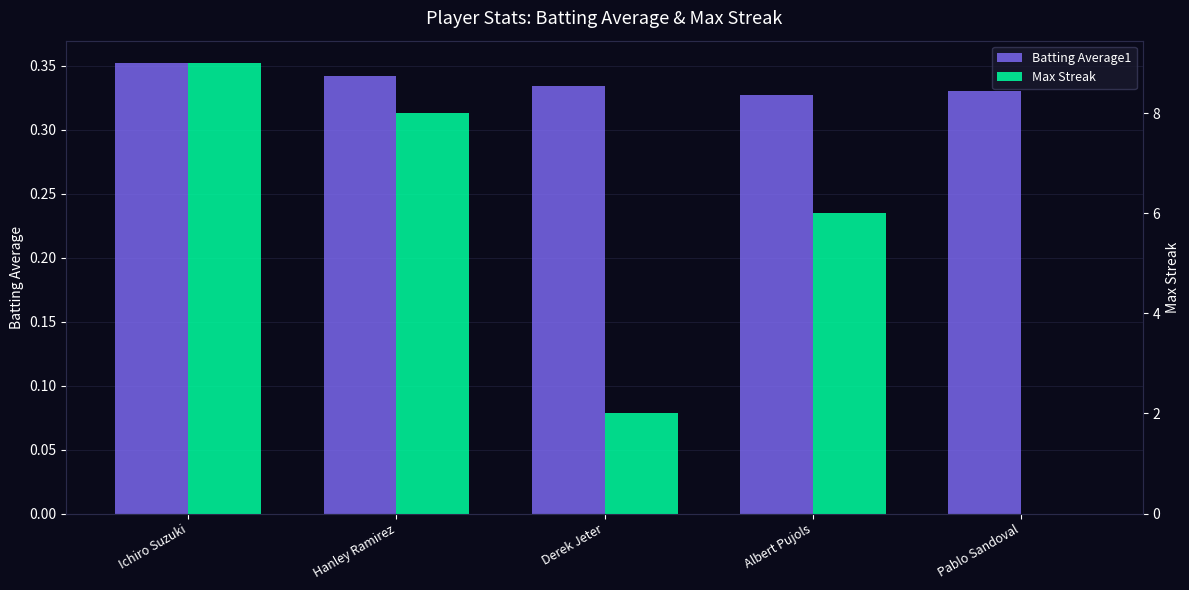

Which label corresponds to the largest value in the chart?

Ichiro Suzuki